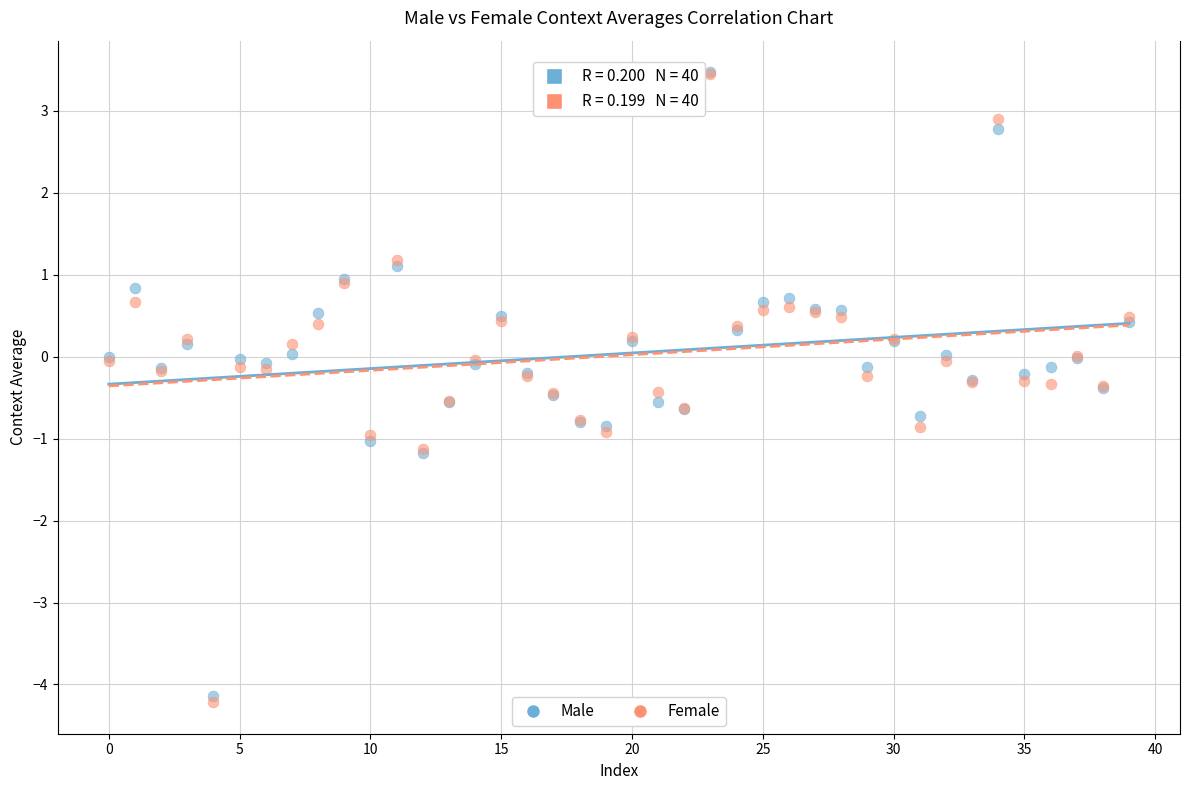

Which series has the largest Y range (max minus min)?

Female